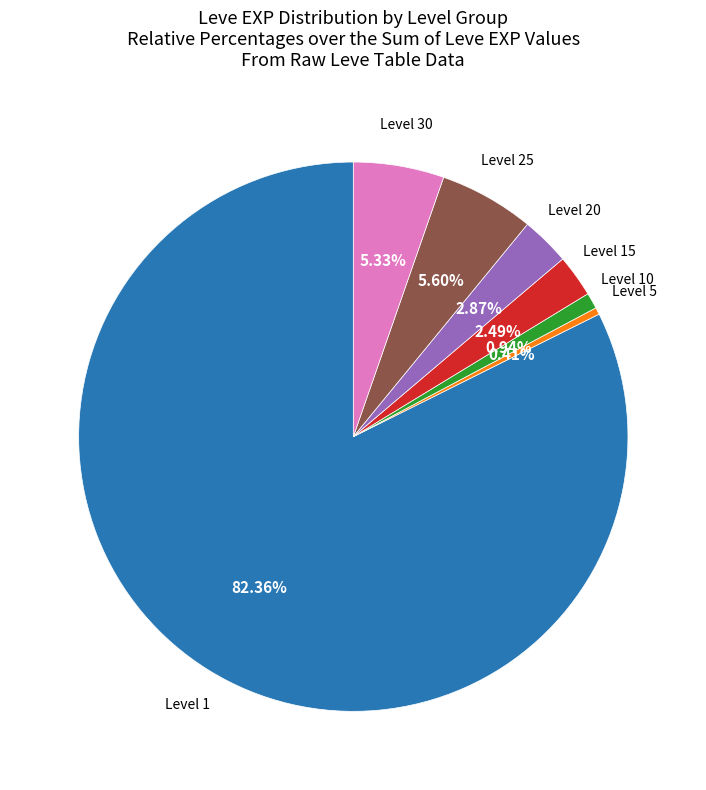

To the nearest percent, what is the average slice percentage?

14%